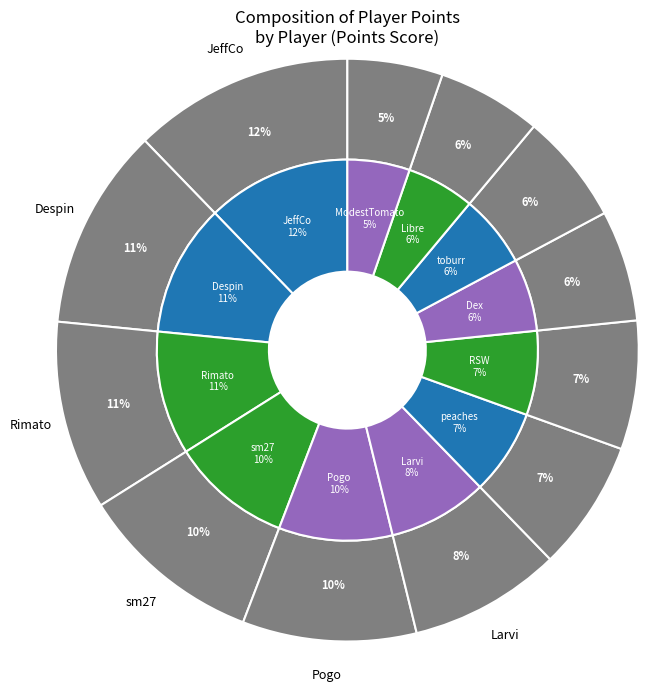

Is there a majority slice in this chart?

No